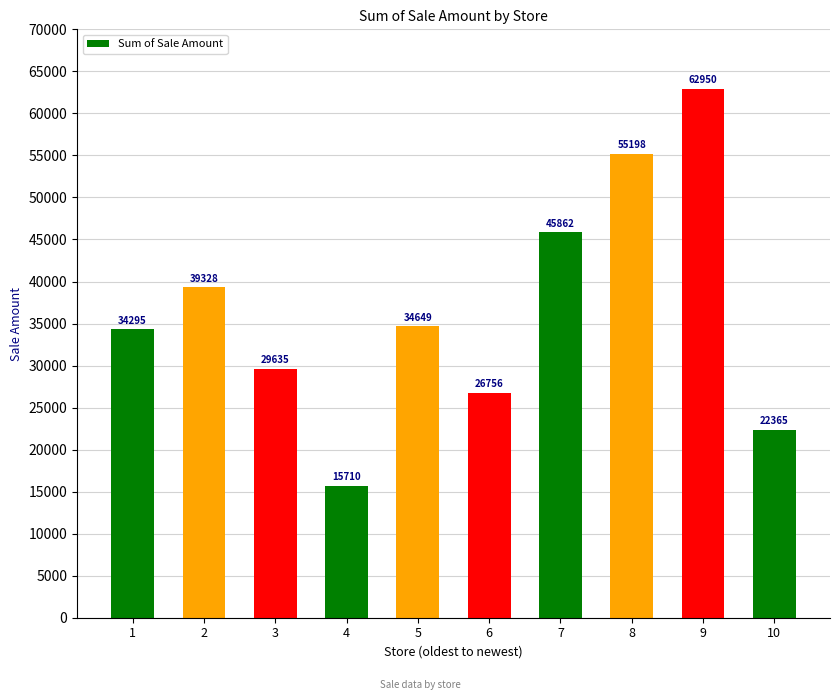

Is it true that the value at 4 is 27177?

False